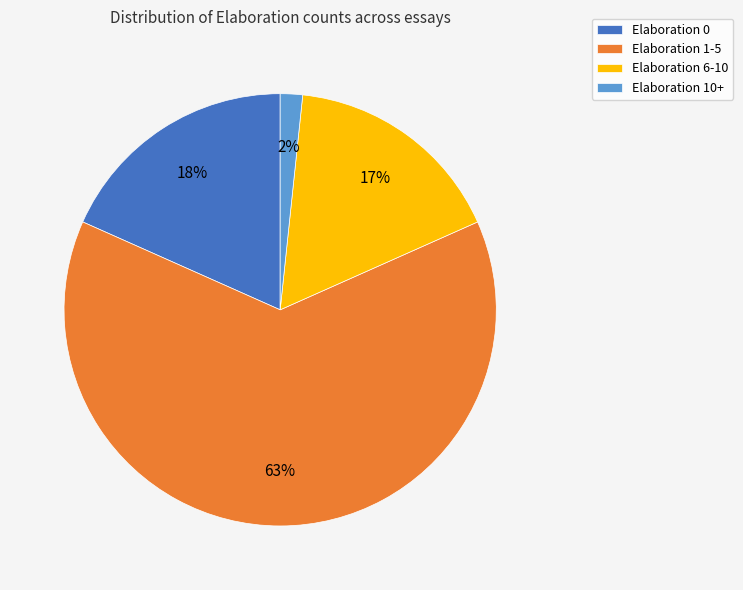

Rank the categories by value from lowest to highest.

Elaboration 10+, Elaboration 6-10, Elaboration 0, Elaboration 1-5